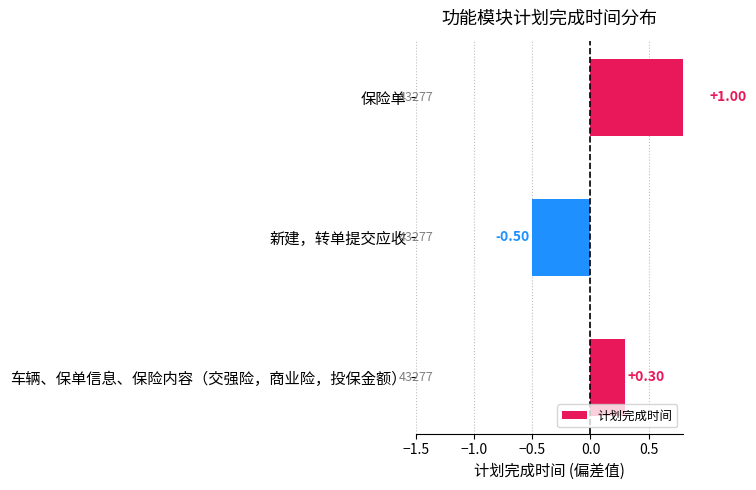

Between 车辆、保单信息、保险内容（交强险，商业险，投保金额） and 新建，转单提交应收, which is larger?

车辆、保单信息、保险内容（交强险，商业险，投保金额）